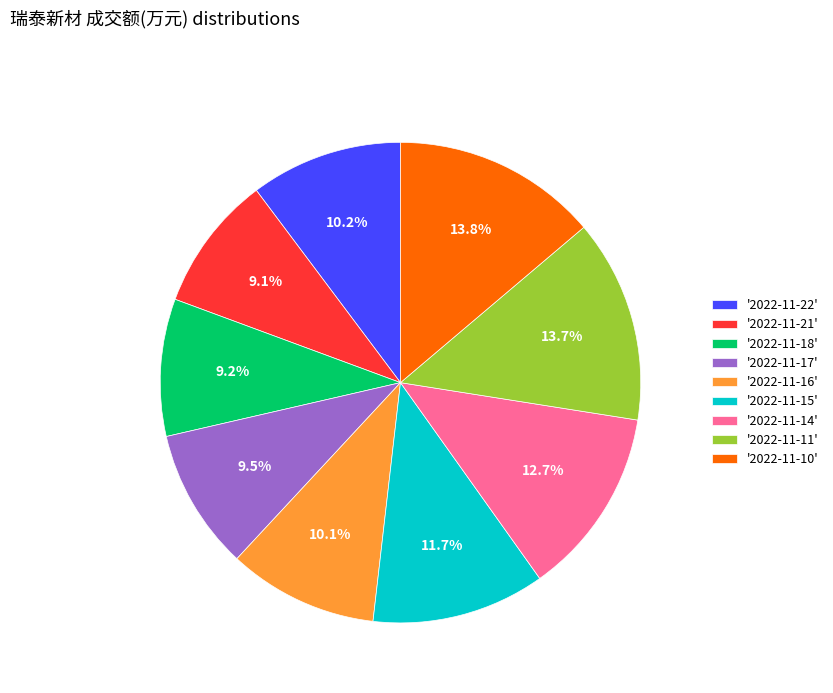

Is '2022-11-10' the majority of the pie?

No